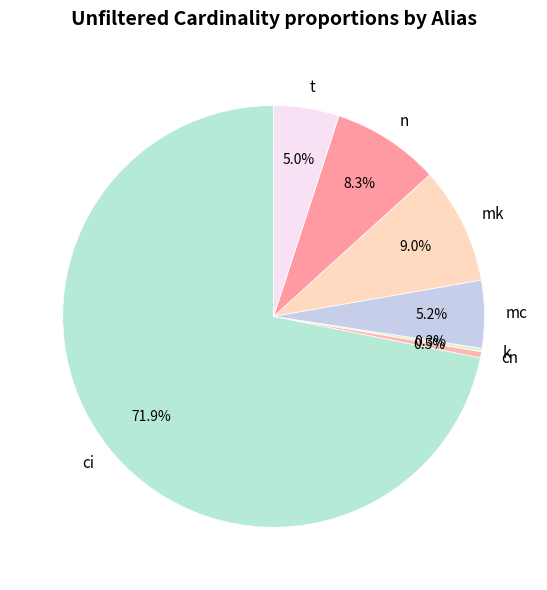

To the nearest percent, what is the average slice percentage?

14%